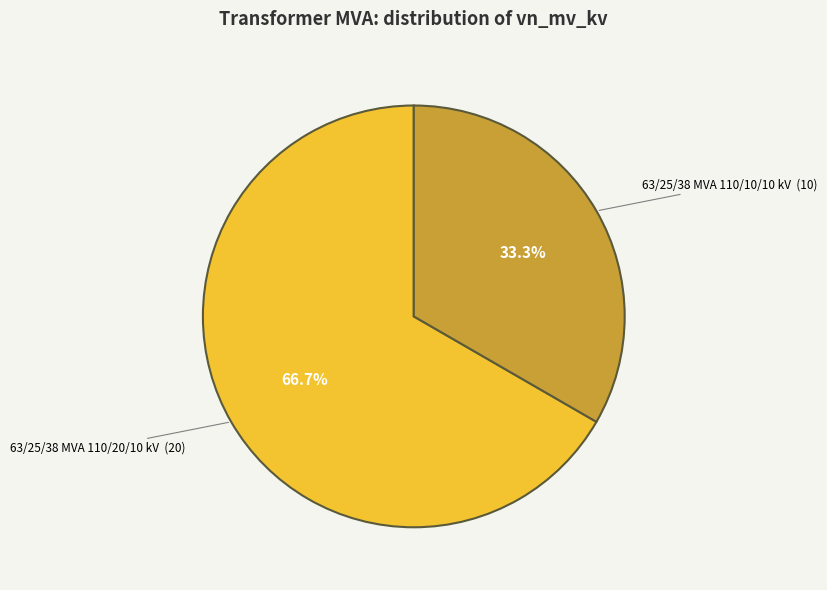

Is there a majority slice in this chart?

Yes